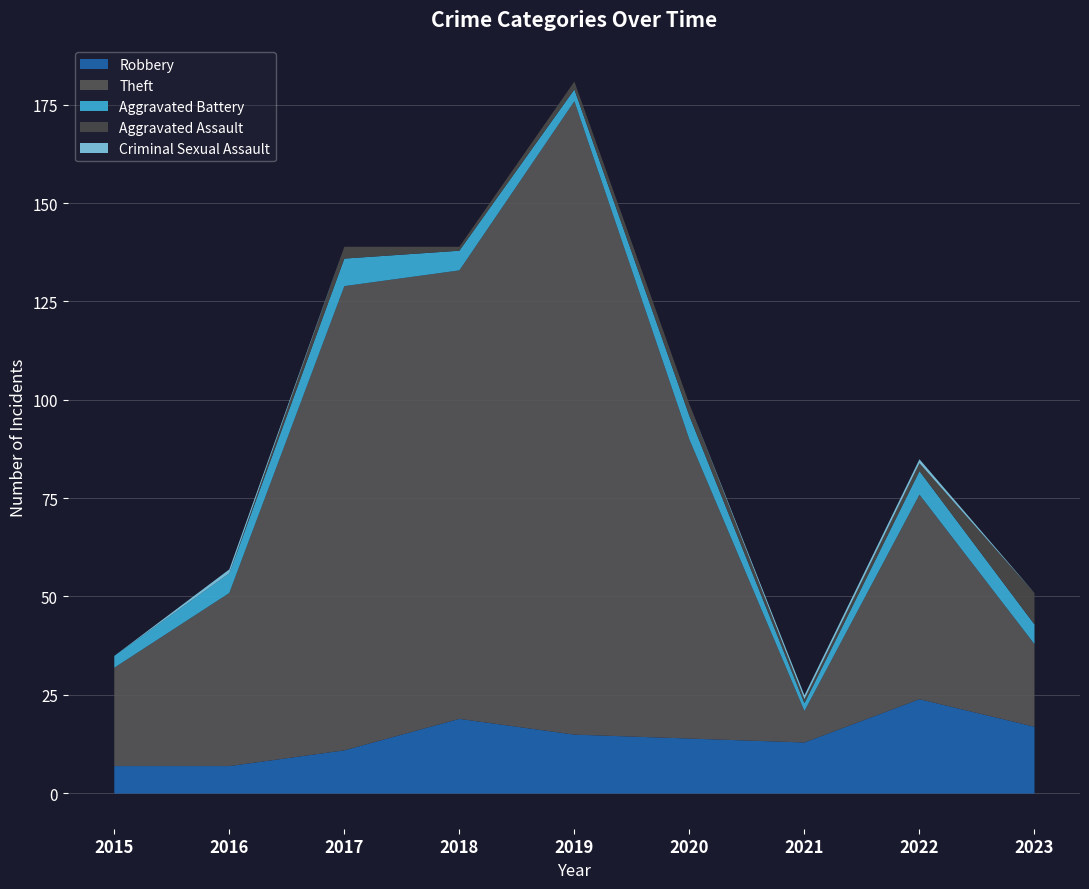

How many categories are shown in the chart?

9